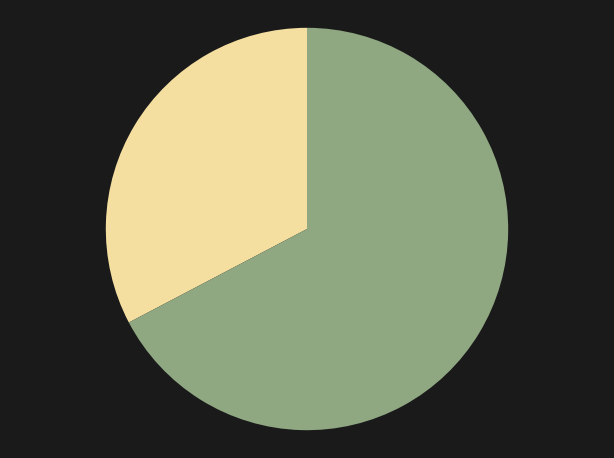

Is there any slice that represents more than half of the pie?

Yes